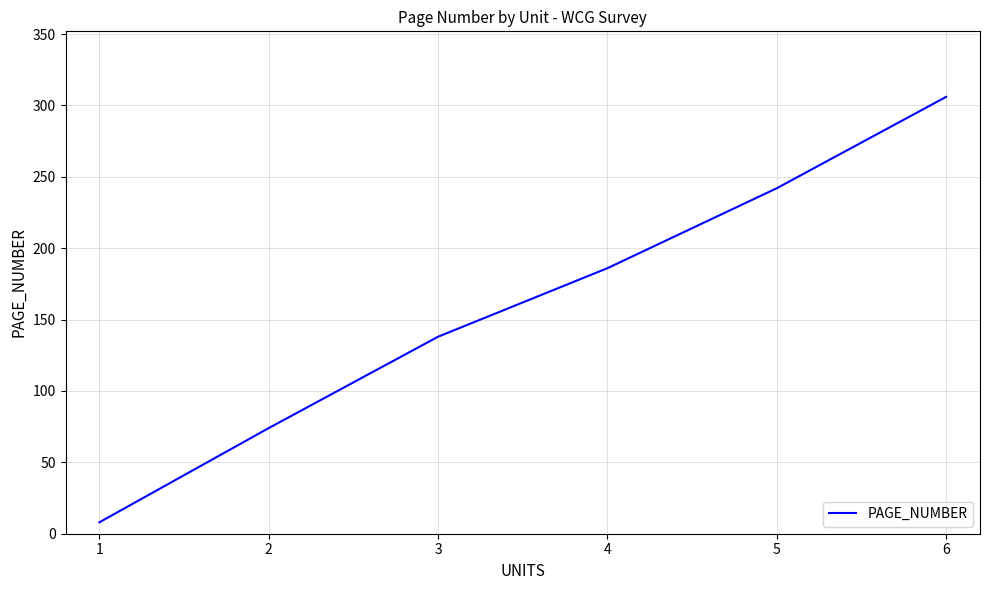

What is the sum of all values?

954